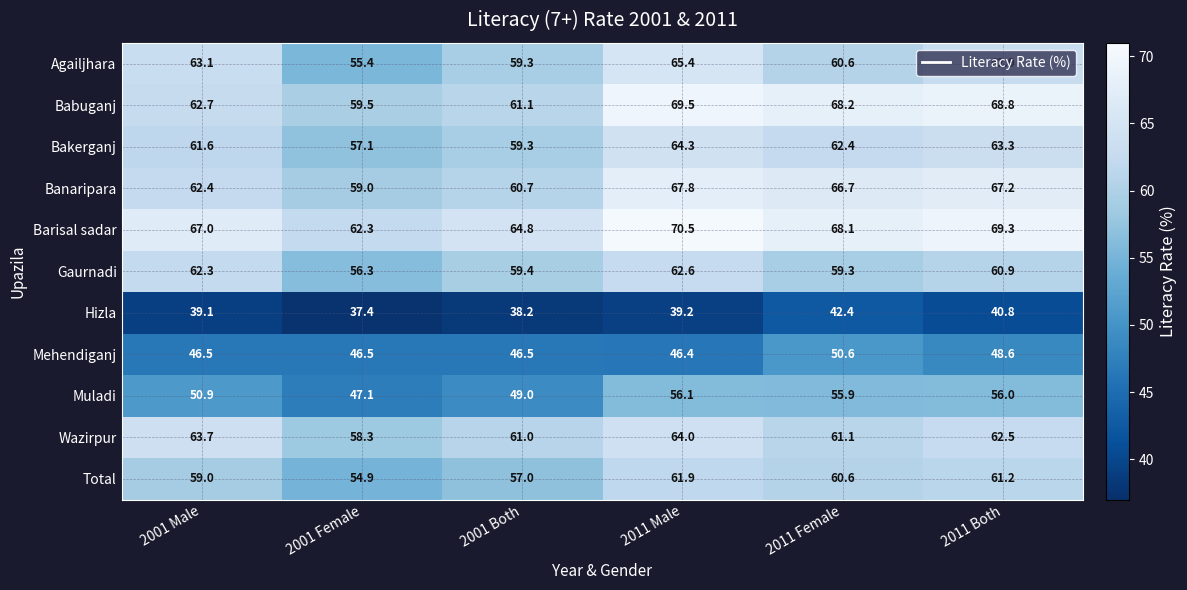

Where is Muladi nearest to the value 51?

2001 Male